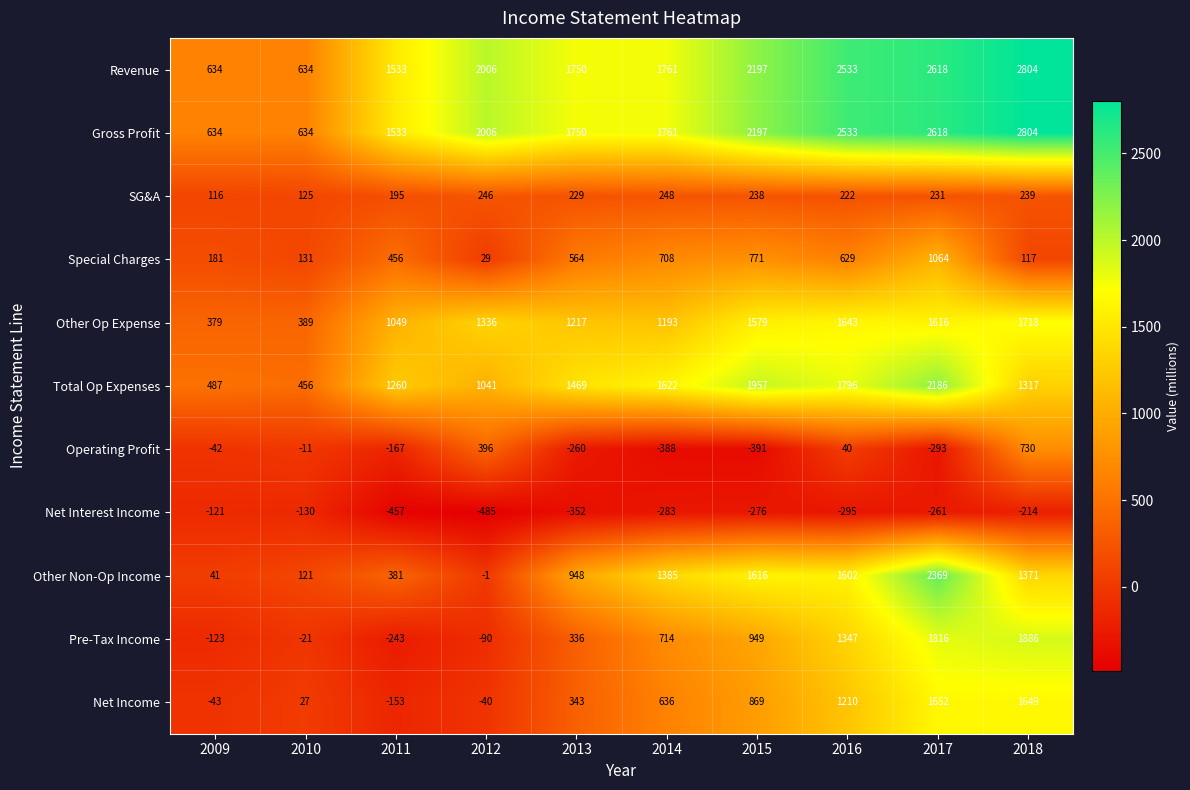

What is the total value across all series at 2012?

6444